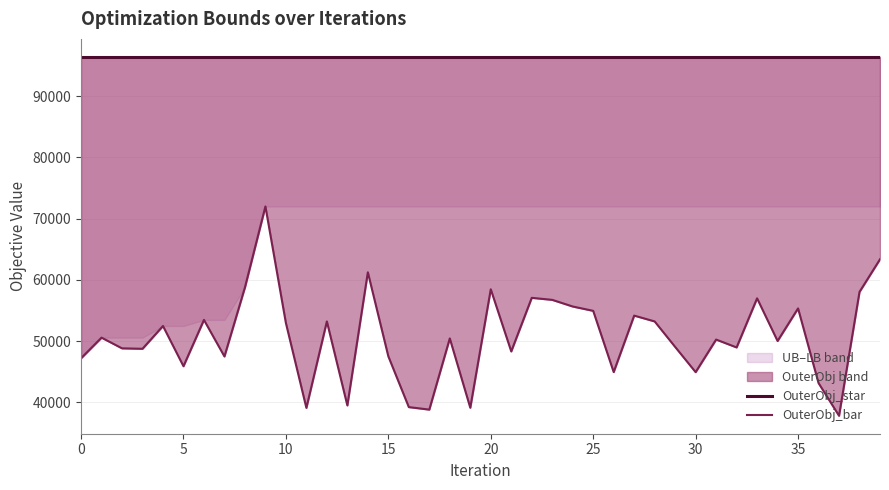

True or false: OuterObj_star and OuterObj_bar intersect in this chart.

False